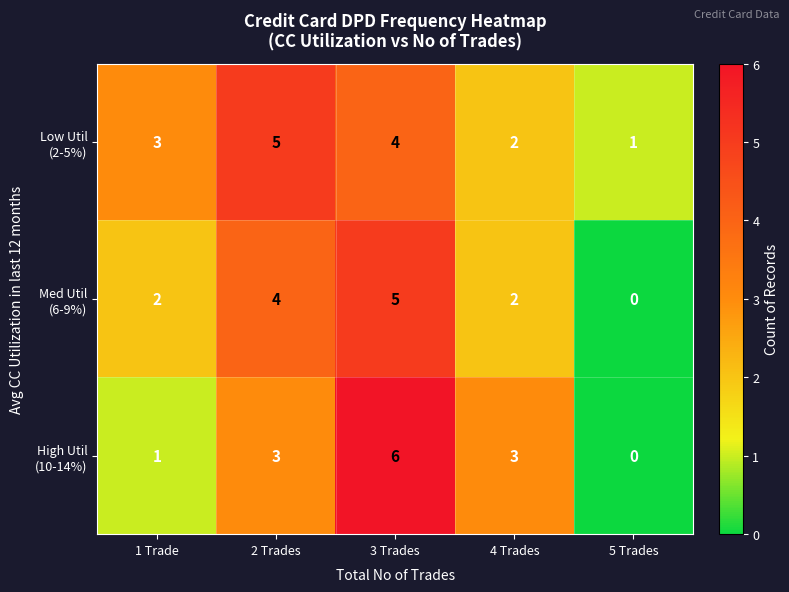

What is the total value across all series at 4 Trades?

7